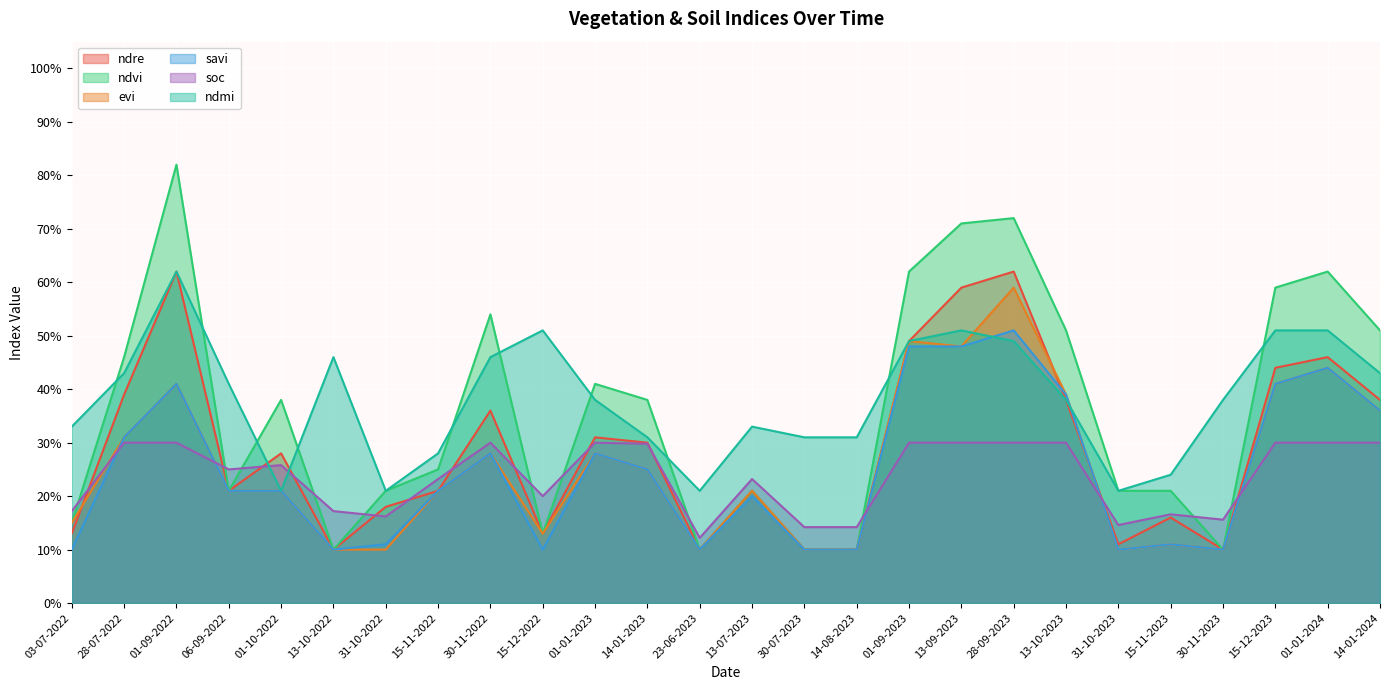

What is the average value of the savi series?

0.2